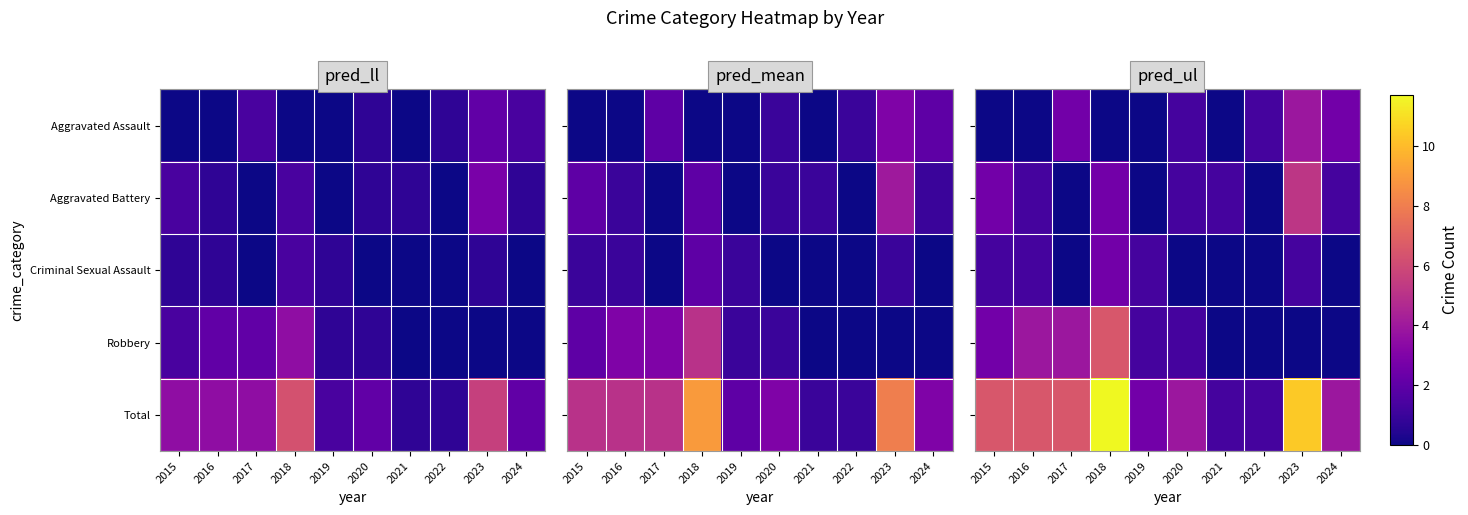

Rank the series by their maximum value, from lowest to highest.

Criminal Sexual Assault, Aggravated Assault, Aggravated Battery, Robbery, Total